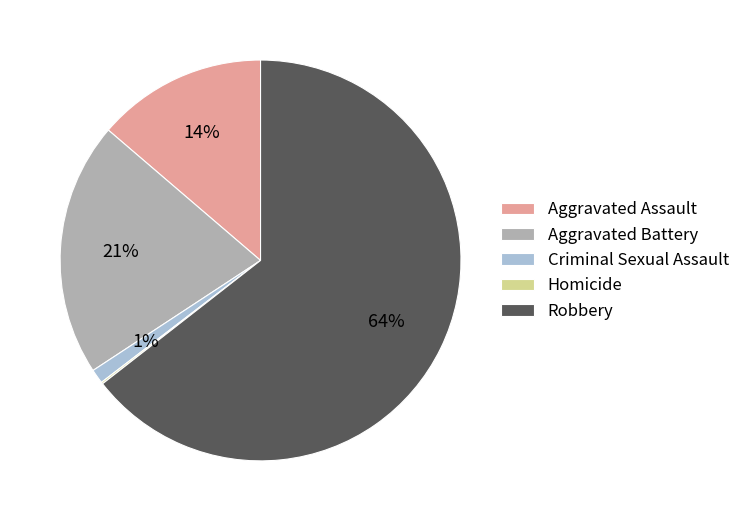

Is the sum of Robbery and Aggravated Assault greater than half?

Yes